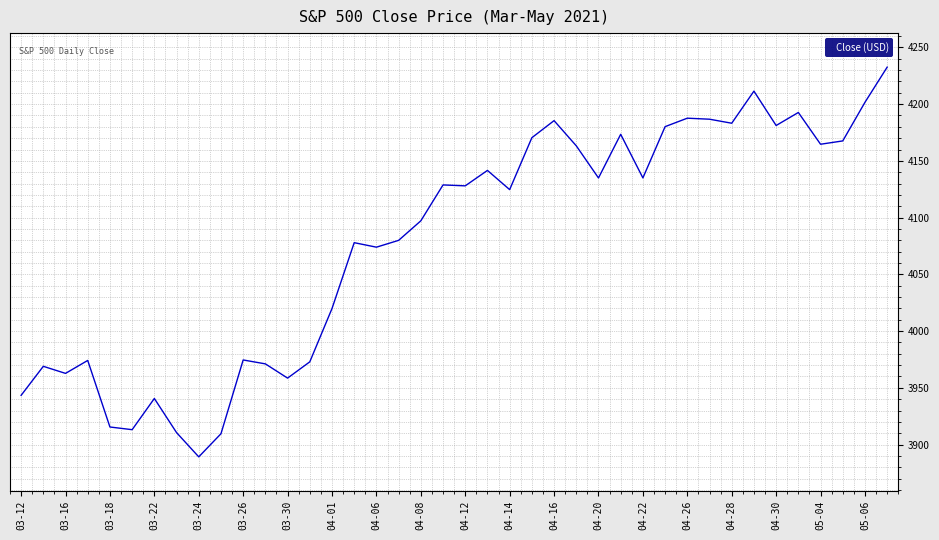

How many distinct data groups are displayed?

1